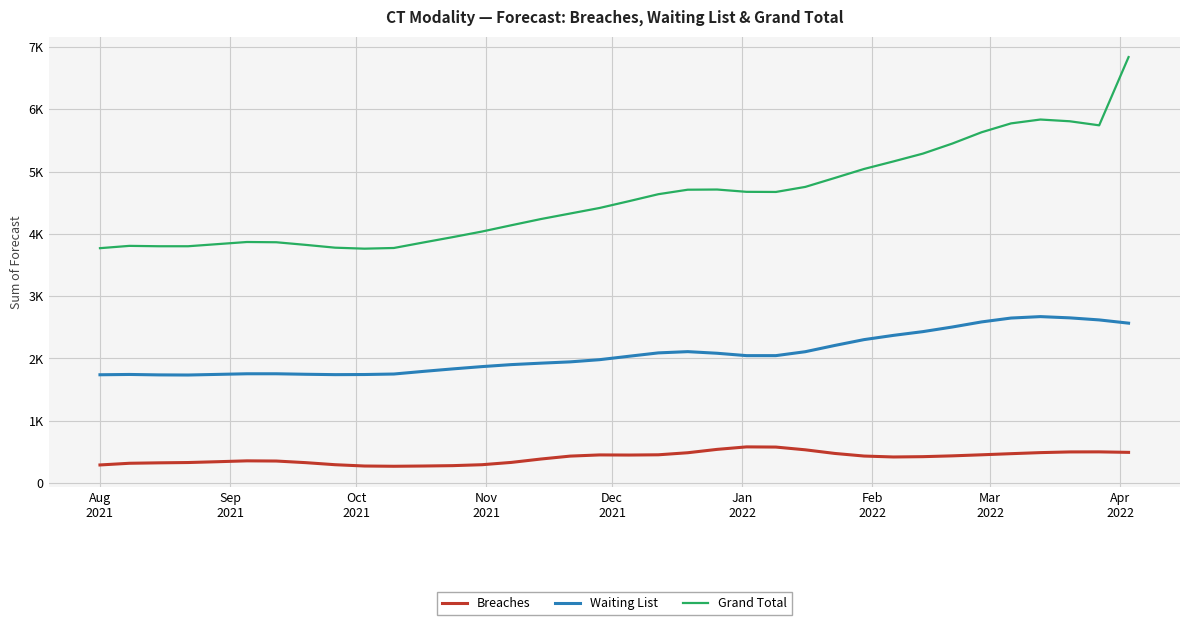

Does the chart display data point markers on the line(s)?

No